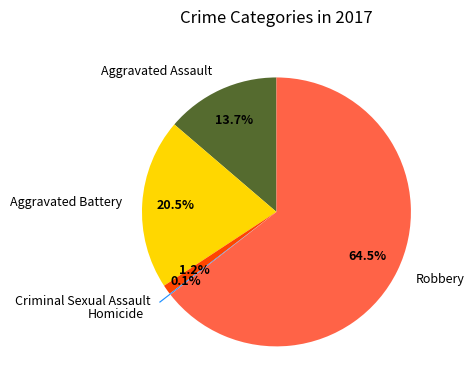

Which category has the biggest portion of the pie?

Robbery